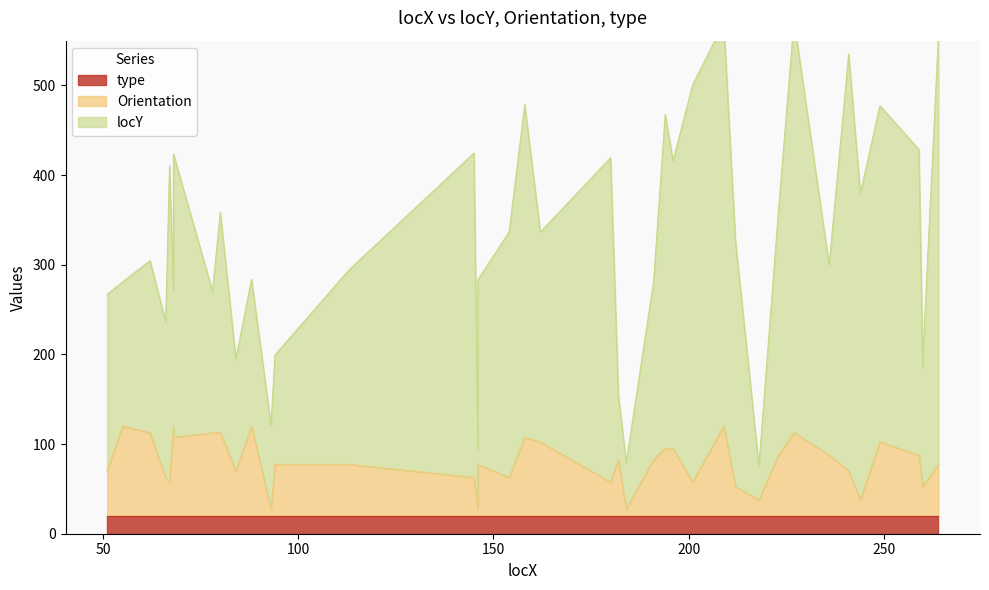

List the labels in order of locY value, smallest first.

218, 184, 146, 93, 182, 260, 84, 260, 94, 66, 51, 78, 68, 191, 55, 146, 88, 113, 236, 62, 212, 162, 154, 80, 223, 244, 67, 196, 180, 68, 145, 259, 194, 249, 158, 201, 241, 264, 209, 227